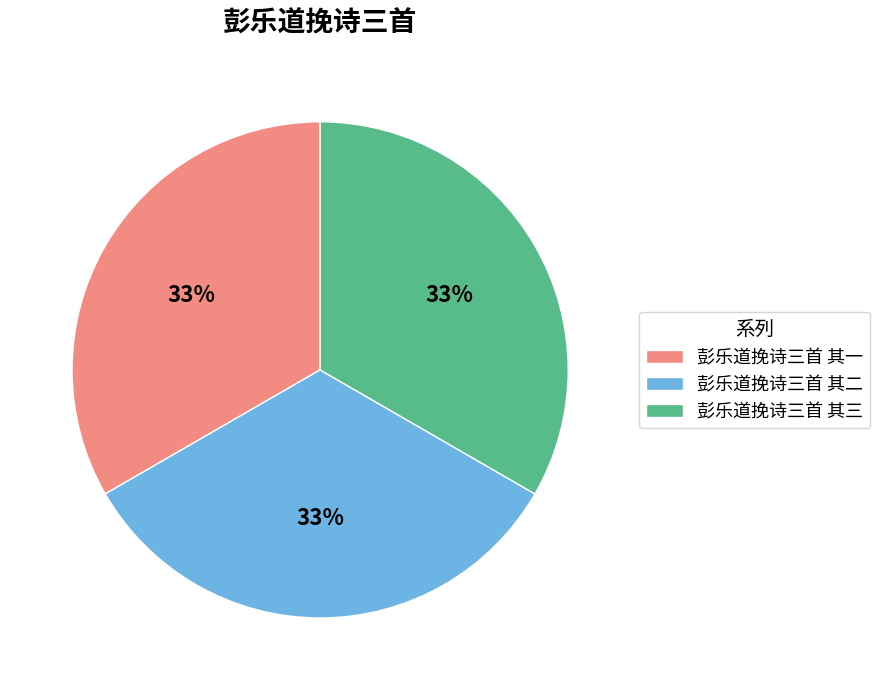

Does any single category account for the majority?

No